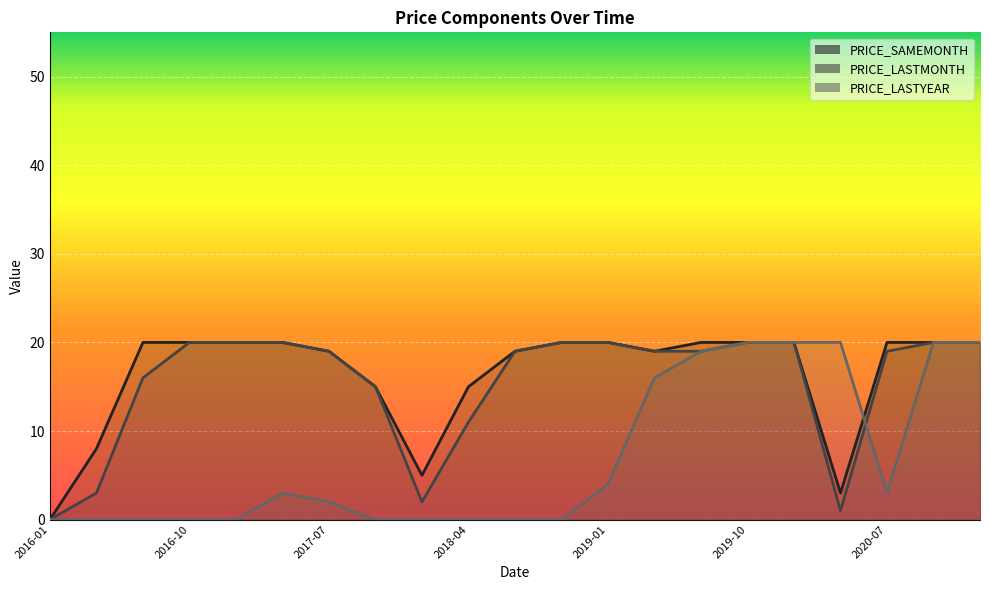

What position from the right is 2018-07?

11